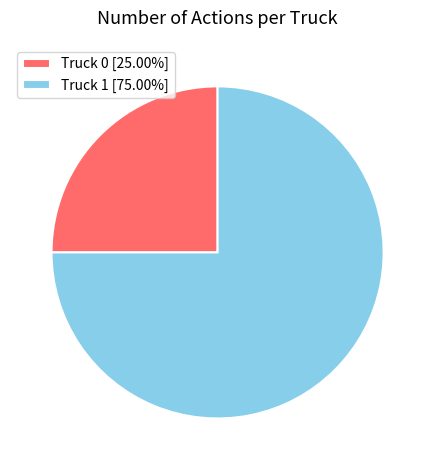

Is the sum of Truck 0 [25.00%] and Truck 1 [75.00%] greater than half?

Yes